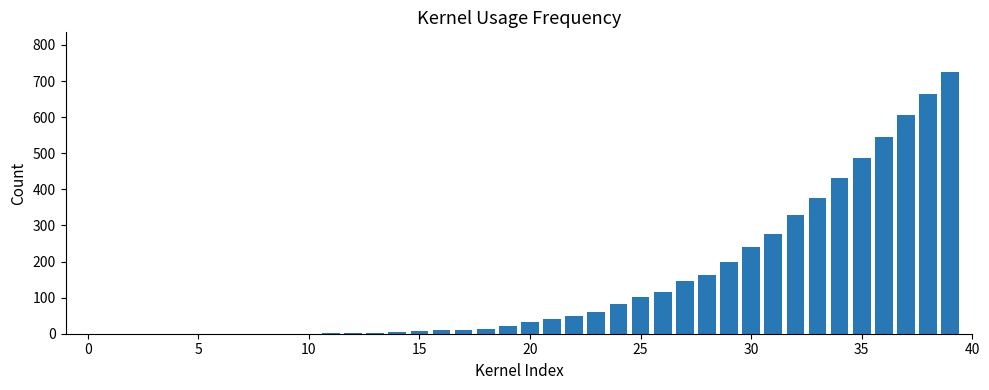

What is the sum of all values?

5740